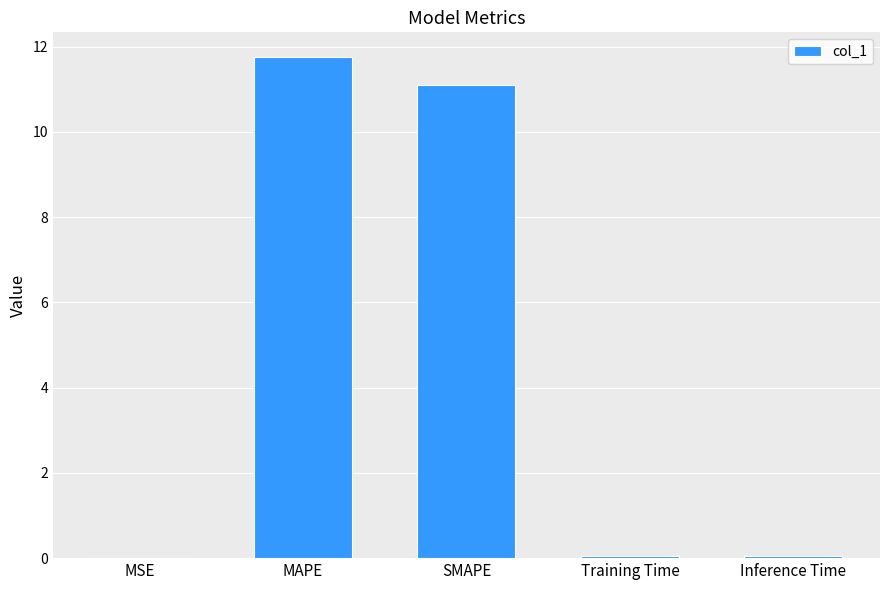

What is the maximum value shown in the chart?

11.7